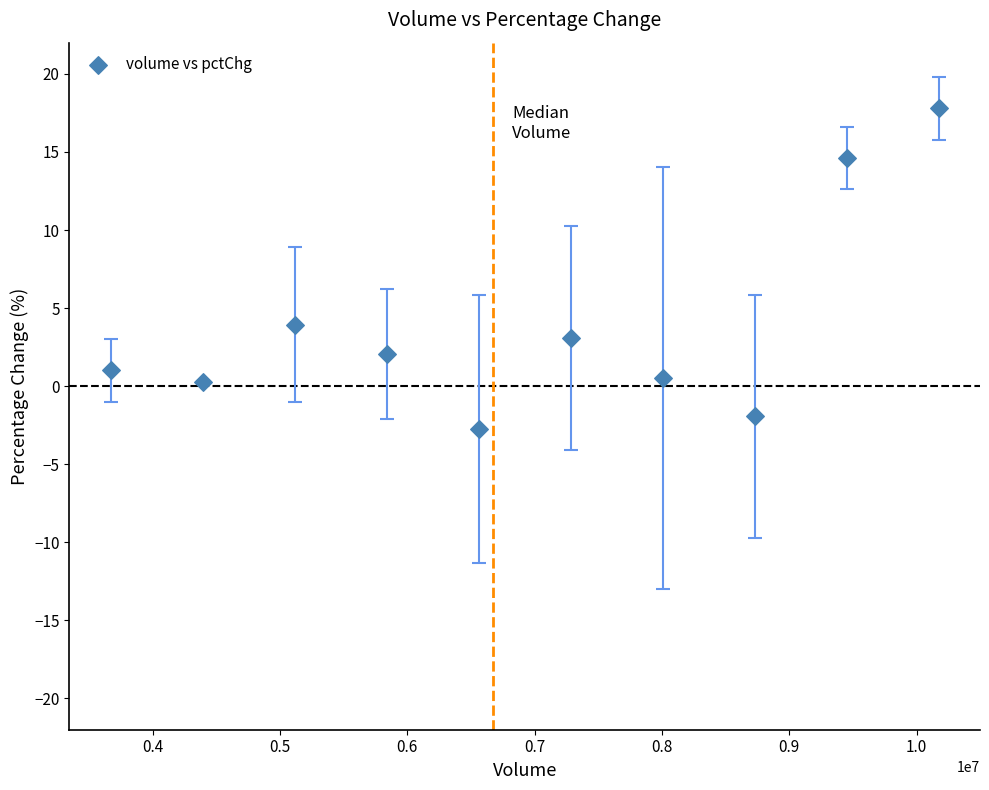

What is the average Y value?

3.9